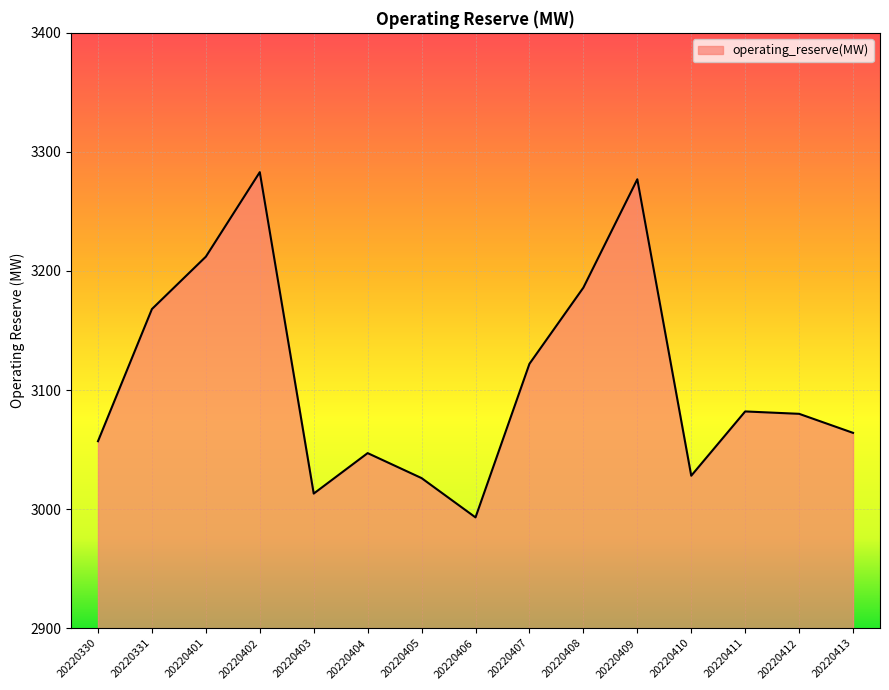

What is the difference between the values at 20220331 and 20220407?

46